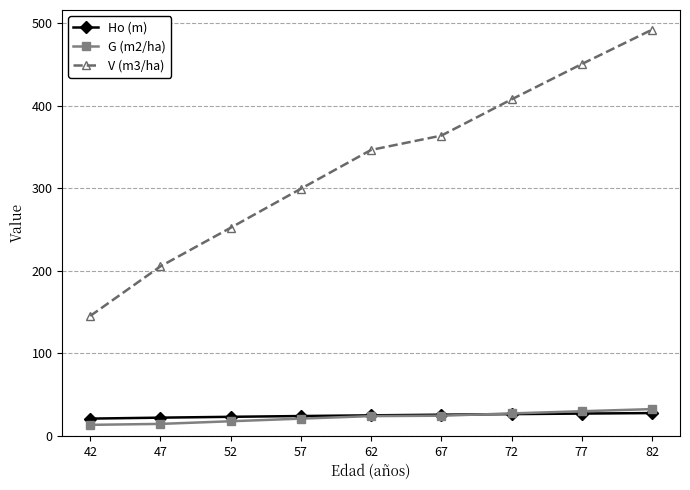

True or false: Ho (m) has a value of 27.0 at 77.

True